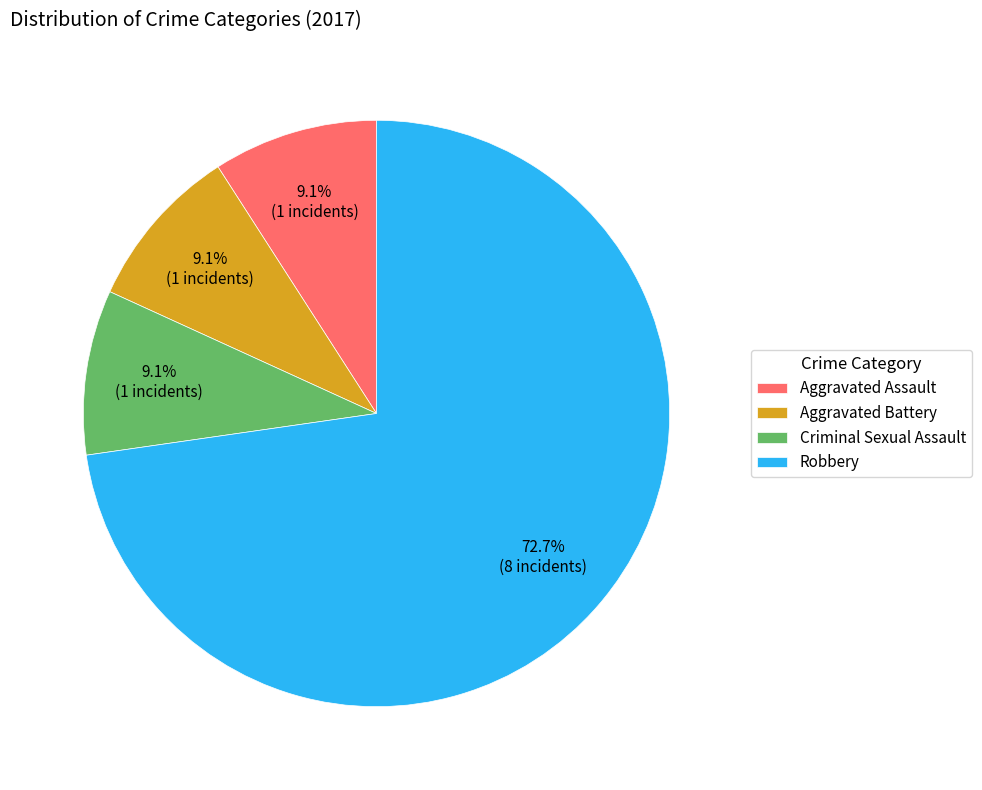

To the nearest percent, what is the difference between the largest and smallest slice percentages?

64%